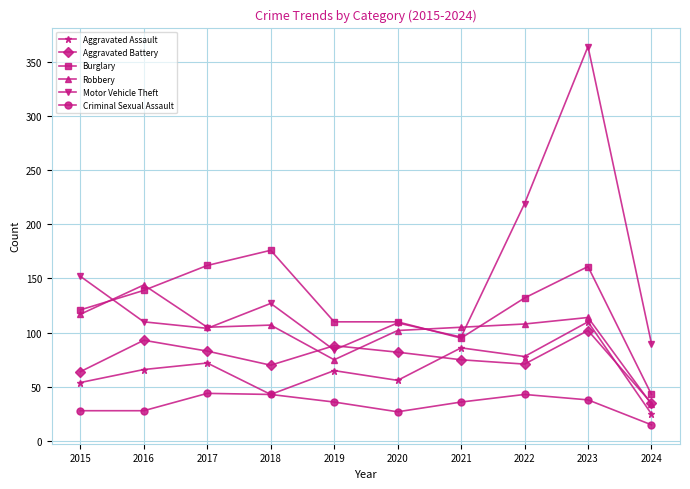

In Motor Vehicle Theft, how many points are lower than both neighbors (excluding endpoints)?

3